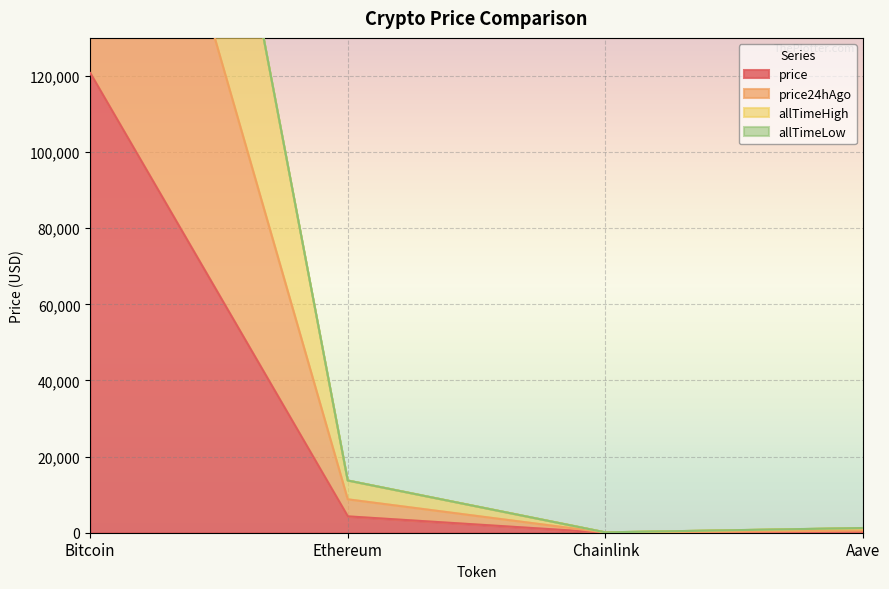

What is the approximate value of price at Bitcoin?

120762.0